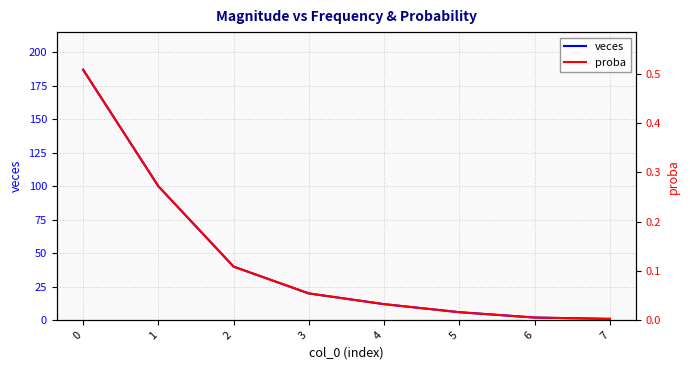

What is the average value of the proba series?

0.1